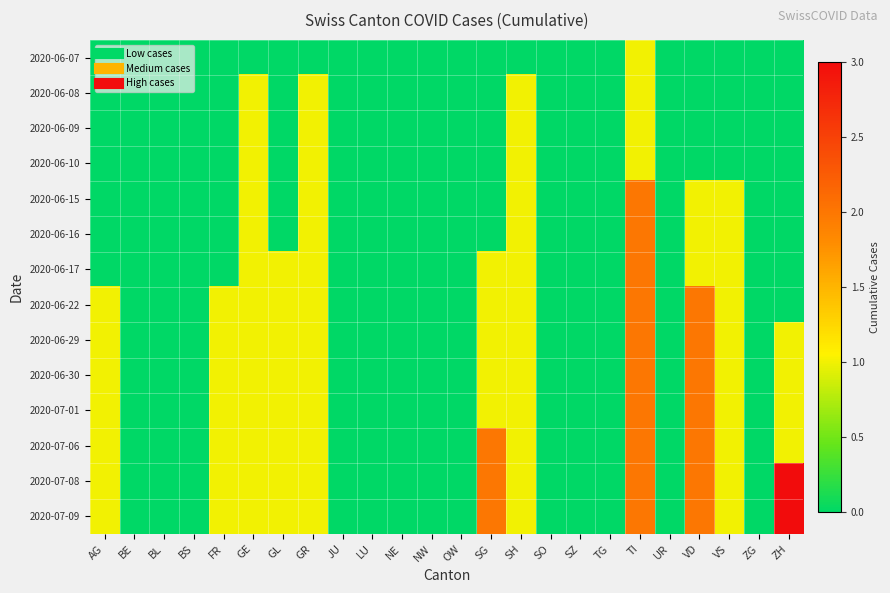

Reading right to left, transcribe all the data shown in this chart.

2020-06-07: ZH=0	ZG=0	VS=0	VD=0	UR=0	TI=1	TG=0	SZ=0	SO=0	SH=0	SG=0	OW=0	NW=0	NE=0	LU=0	JU=0	GR=0	GL=0	GE=0	FR=0	BS=0	BL=0	BE=0	AG=0
2020-06-08: ZH=0	ZG=0	VS=0	VD=0	UR=0	TI=1	TG=0	SZ=0	SO=0	SH=1	SG=0	OW=0	NW=0	NE=0	LU=0	JU=0	GR=1	GL=0	GE=1	FR=0	BS=0	BL=0	BE=0	AG=0
2020-06-09: ZH=0	ZG=0	VS=0	VD=0	UR=0	TI=1	TG=0	SZ=0	SO=0	SH=1	SG=0	OW=0	NW=0	NE=0	LU=0	JU=0	GR=1	GL=0	GE=1	FR=0	BS=0	BL=0	BE=0	AG=0
2020-06-10: ZH=0	ZG=0	VS=0	VD=0	UR=0	TI=1	TG=0	SZ=0	SO=0	SH=1	SG=0	OW=0	NW=0	NE=0	LU=0	JU=0	GR=1	GL=0	GE=1	FR=0	BS=0	BL=0	BE=0	AG=0
2020-06-15: ZH=0	ZG=0	VS=1	VD=1	UR=0	TI=2	TG=0	SZ=0	SO=0	SH=1	SG=0	OW=0	NW=0	NE=0	LU=0	JU=0	GR=1	GL=0	GE=1	FR=0	BS=0	BL=0	BE=0	AG=0
2020-06-16: ZH=0	ZG=0	VS=1	VD=1	UR=0	TI=2	TG=0	SZ=0	SO=0	SH=1	SG=0	OW=0	NW=0	NE=0	LU=0	JU=0	GR=1	GL=0	GE=1	FR=0	BS=0	BL=0	BE=0	AG=0
2020-06-17: ZH=0	ZG=0	VS=1	VD=1	UR=0	TI=2	TG=0	SZ=0	SO=0	SH=1	SG=1	OW=0	NW=0	NE=0	LU=0	JU=0	GR=1	GL=1	GE=1	FR=0	BS=0	BL=0	BE=0	AG=0
2020-06-22: ZH=0	ZG=0	VS=1	VD=2	UR=0	TI=2	TG=0	SZ=0	SO=0	SH=1	SG=1	OW=0	NW=0	NE=0	LU=0	JU=0	GR=1	GL=1	GE=1	FR=1	BS=0	BL=0	BE=0	AG=1
2020-06-29: ZH=1	ZG=0	VS=1	VD=2	UR=0	TI=2	TG=0	SZ=0	SO=0	SH=1	SG=1	OW=0	NW=0	NE=0	LU=0	JU=0	GR=1	GL=1	GE=1	FR=1	BS=0	BL=0	BE=0	AG=1
2020-06-30: ZH=1	ZG=0	VS=1	VD=2	UR=0	TI=2	TG=0	SZ=0	SO=0	SH=1	SG=1	OW=0	NW=0	NE=0	LU=0	JU=0	GR=1	GL=1	GE=1	FR=1	BS=0	BL=0	BE=0	AG=1
2020-07-01: ZH=1	ZG=0	VS=1	VD=2	UR=0	TI=2	TG=0	SZ=0	SO=0	SH=1	SG=1	OW=0	NW=0	NE=0	LU=0	JU=0	GR=1	GL=1	GE=1	FR=1	BS=0	BL=0	BE=0	AG=1
2020-07-06: ZH=1	ZG=0	VS=1	VD=2	UR=0	TI=2	TG=0	SZ=0	SO=0	SH=1	SG=2	OW=0	NW=0	NE=0	LU=0	JU=0	GR=1	GL=1	GE=1	FR=1	BS=0	BL=0	BE=0	AG=1
2020-07-08: ZH=3	ZG=0	VS=1	VD=2	UR=0	TI=2	TG=0	SZ=0	SO=0	SH=1	SG=2	OW=0	NW=0	NE=0	LU=0	JU=0	GR=1	GL=1	GE=1	FR=1	BS=0	BL=0	BE=0	AG=1
2020-07-09: ZH=3	ZG=0	VS=1	VD=2	UR=0	TI=2	TG=0	SZ=0	SO=0	SH=1	SG=2	OW=0	NW=0	NE=0	LU=0	JU=0	GR=1	GL=1	GE=1	FR=1	BS=0	BL=0	BE=0	AG=1